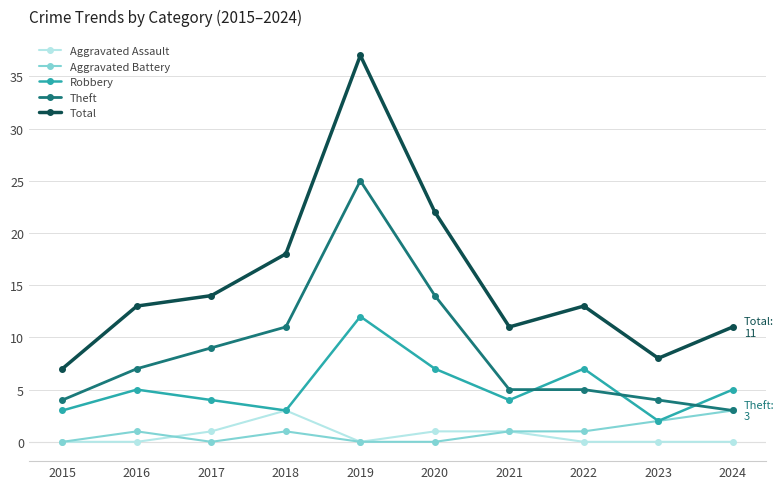

Count the number of data series in this chart.

5